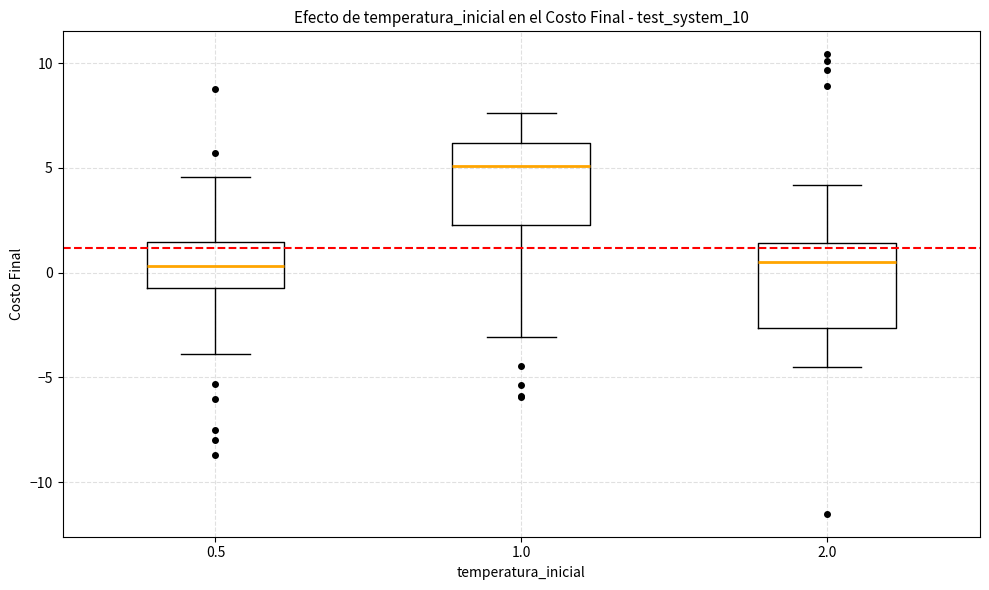

Which box's median line is the highest?

1.0